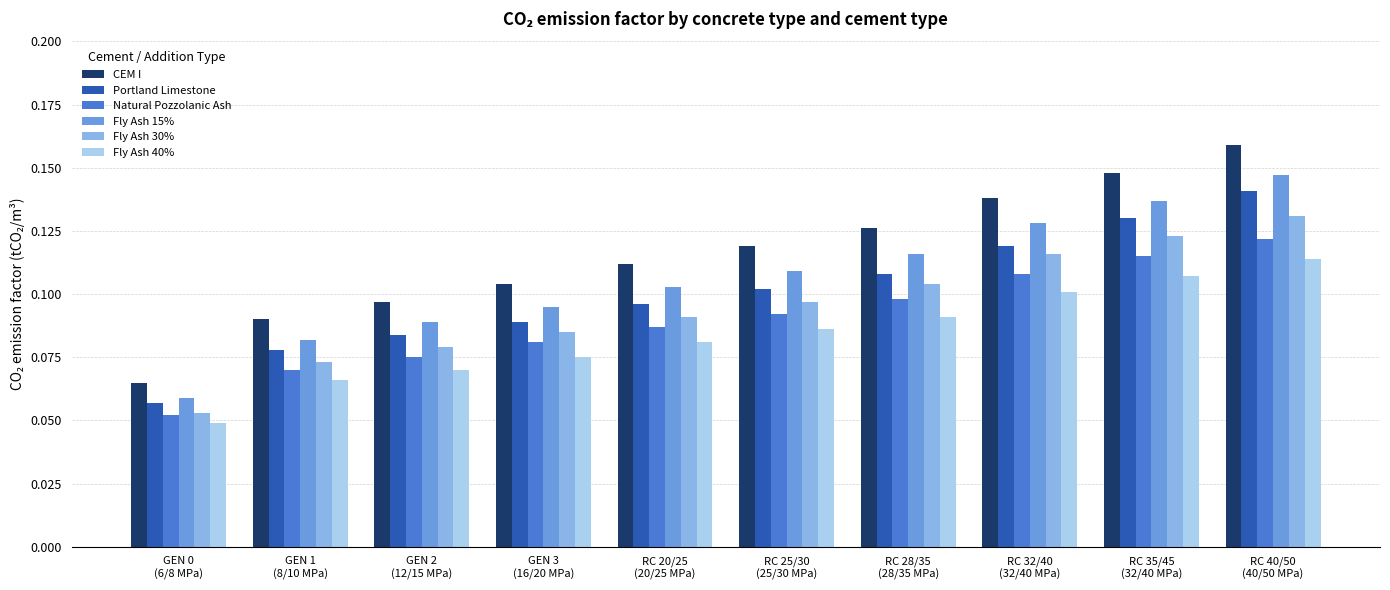

Which series has the largest range (max minus min)?

CEM I